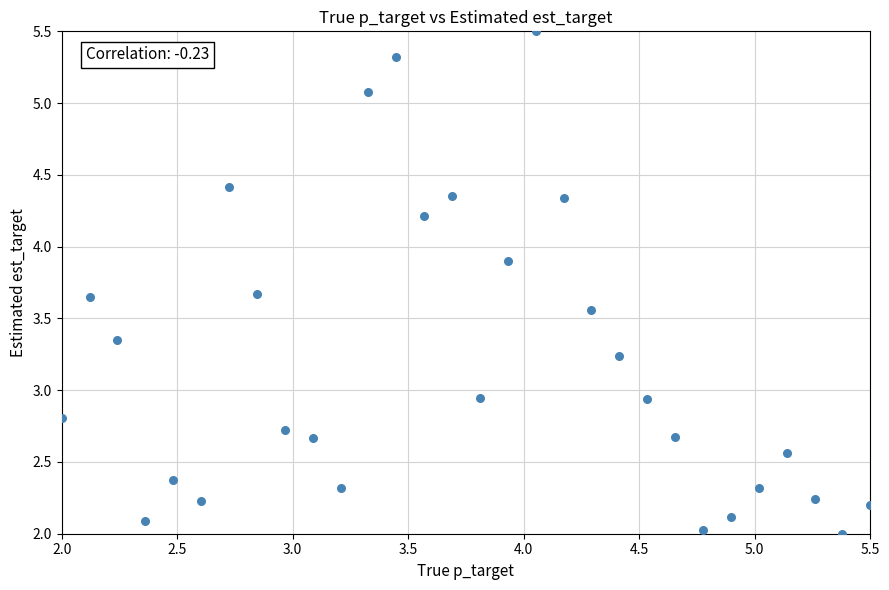

What is the range of Y values (max minus min)?

3.5